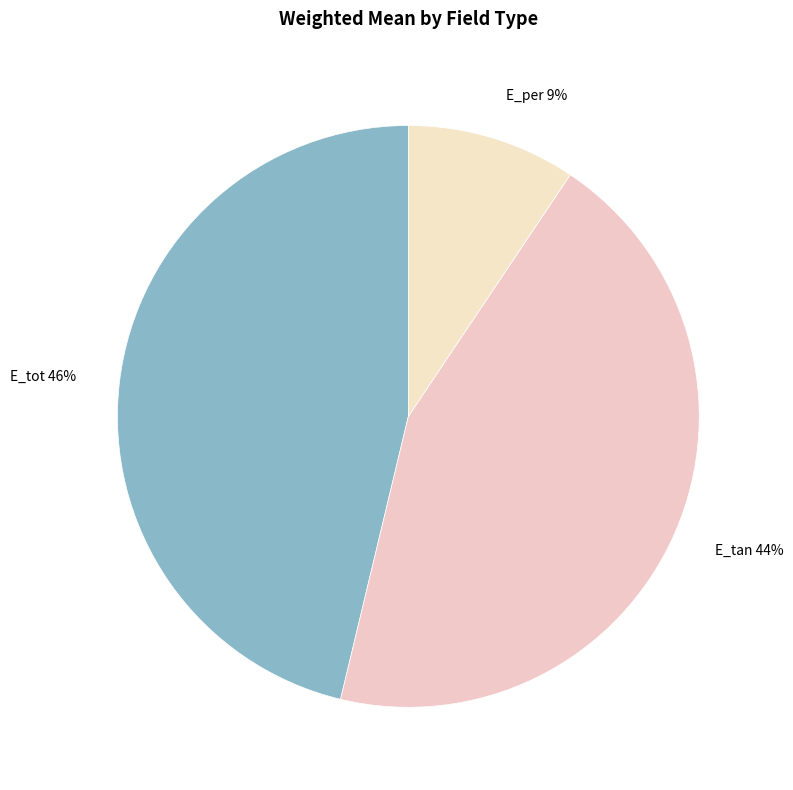

Is the sum of E_tan and E_tot greater than half?

Yes